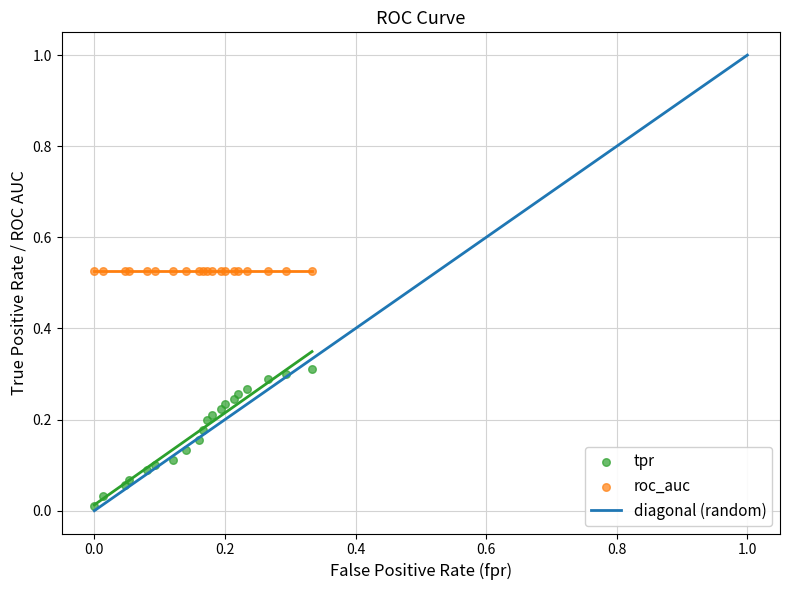

At which category is the sum across all series the highest?

19